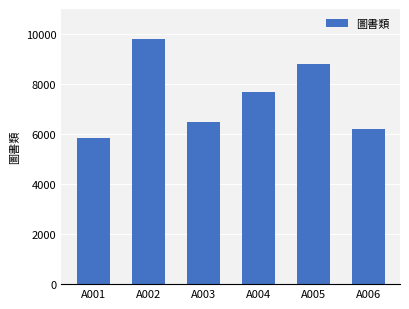

True or false: the data shows 6200 at A006.

True